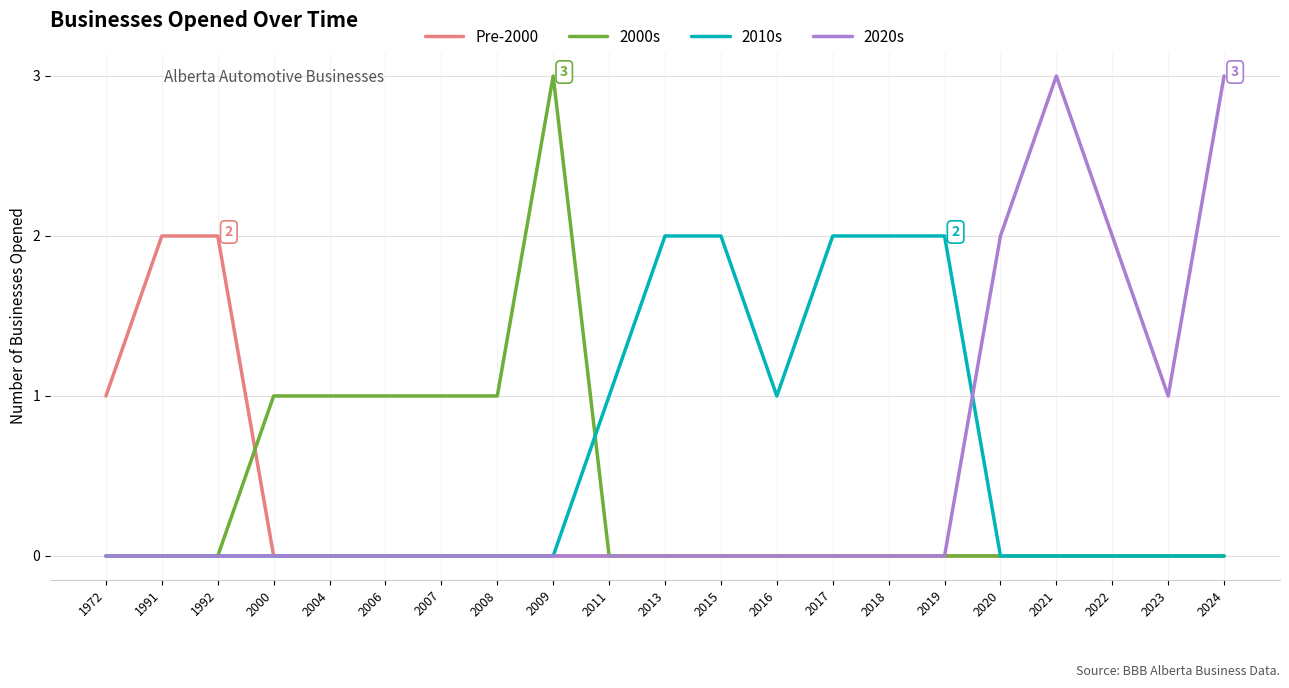

Is the value of 2000s at 2015 greater than the value of Pre-2000 at 1992?

No